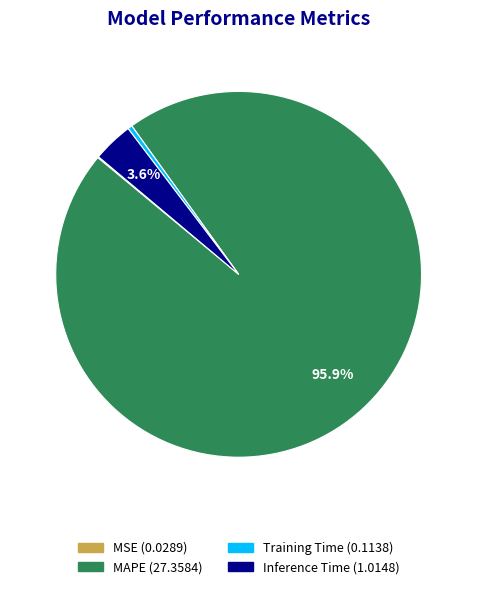

Combined, do Training Time and MAPE account for over 50%?

Yes